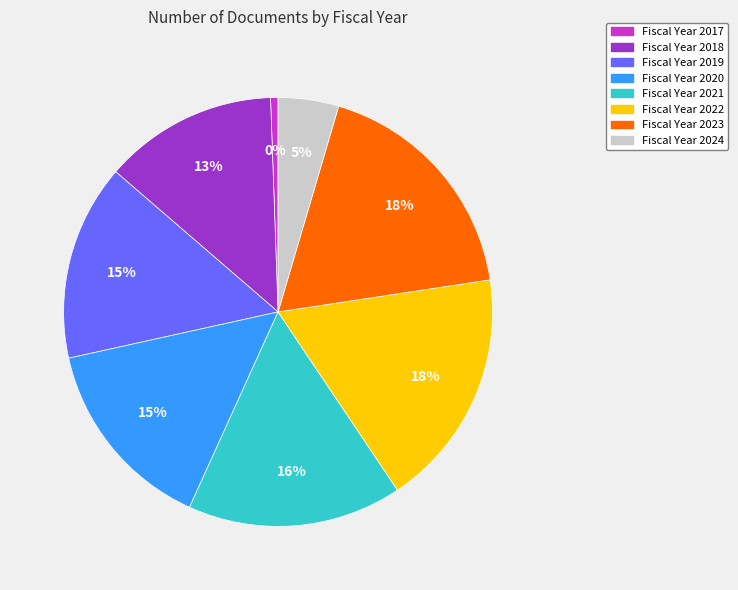

Is there a majority slice in this chart?

No